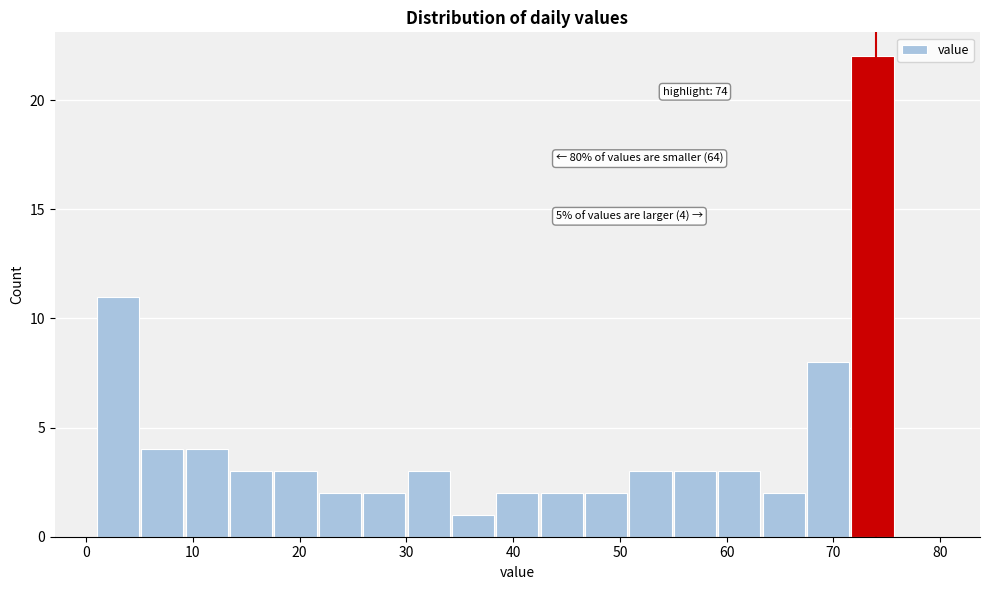

Over which range of the x-axis is the bar tallest?

72 to 76